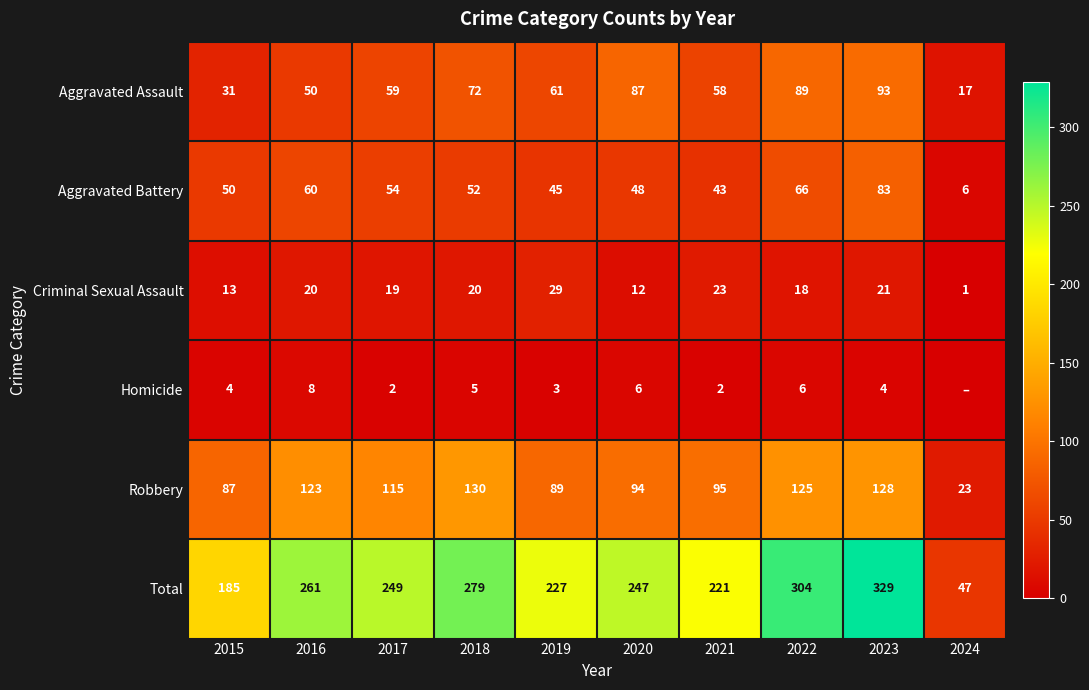

Read the Criminal Sexual Assault value at 2019.

29